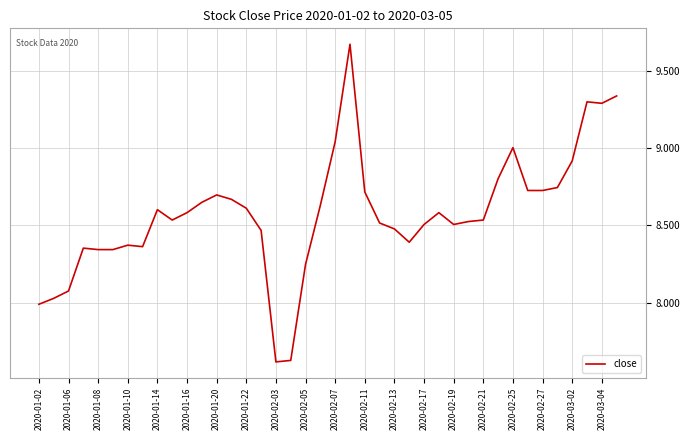

What is the difference between the maximum and minimum values?

2.1